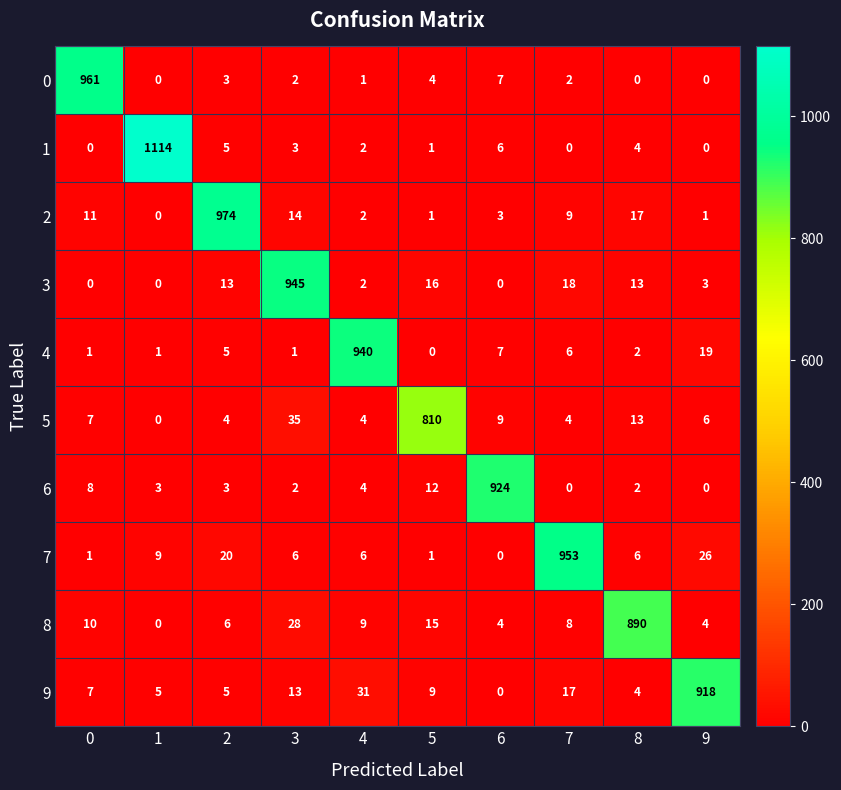

Is it true that 6 equals 20 at 5?

False